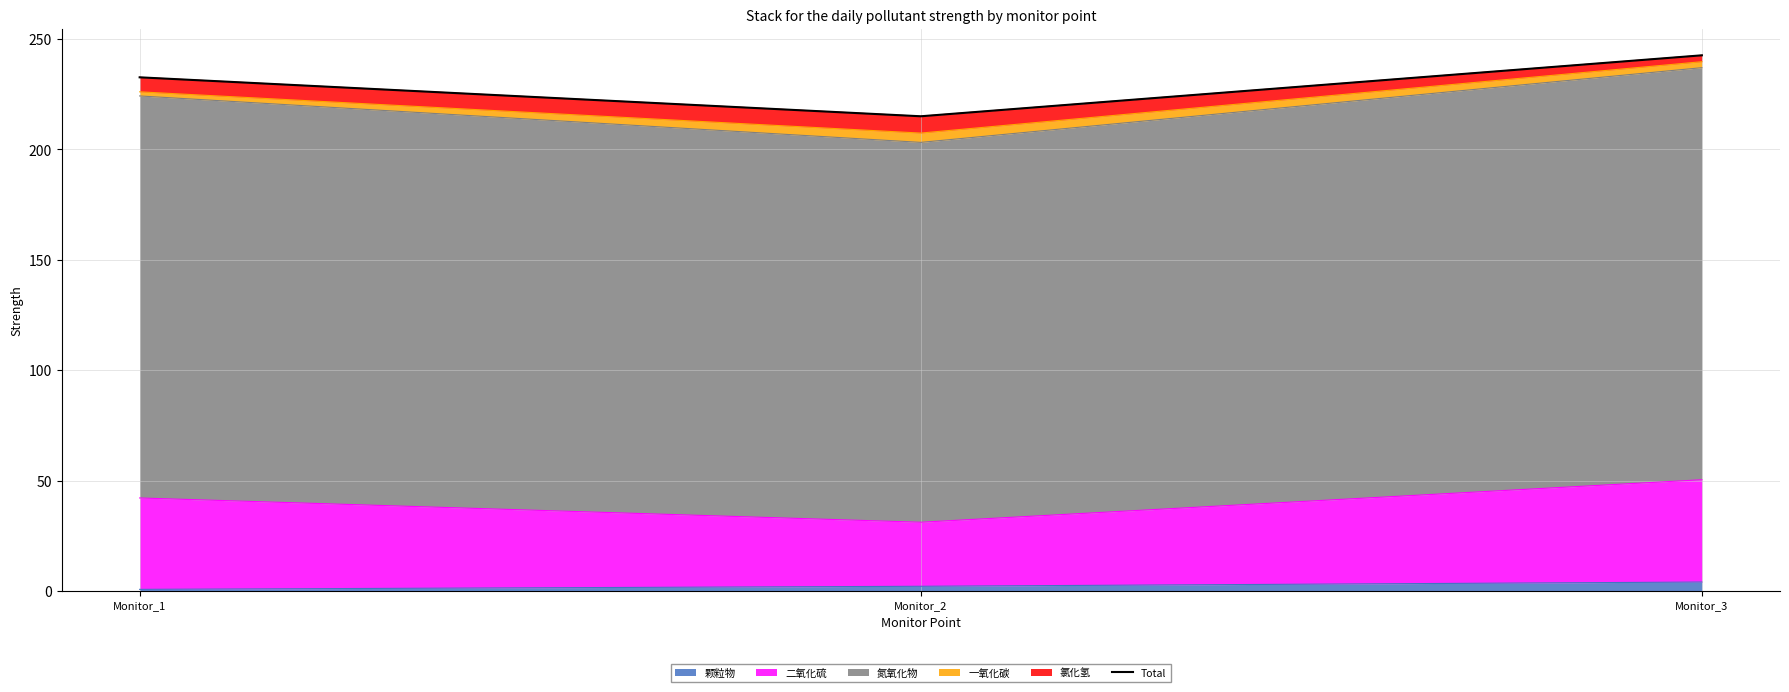

Reading right to left, transcribe all the data shown in this chart.

242.7	215.1	232.7